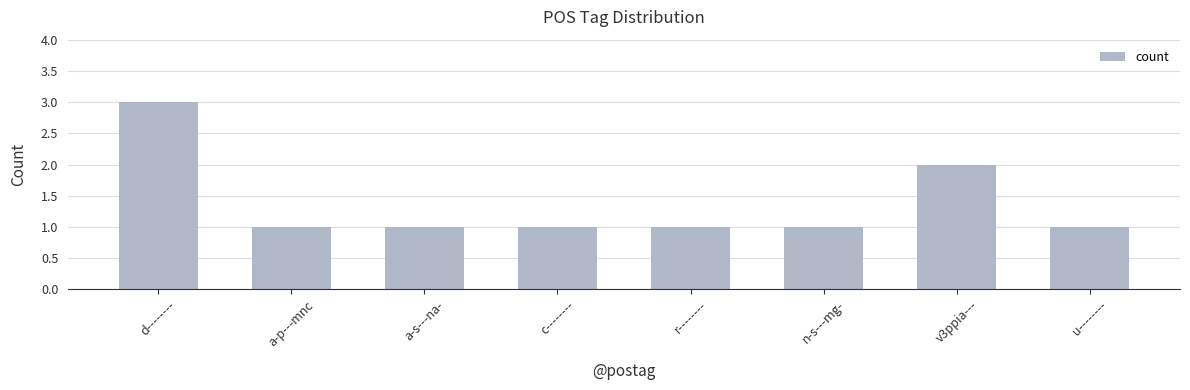

What is the maximum value shown in the chart?

3